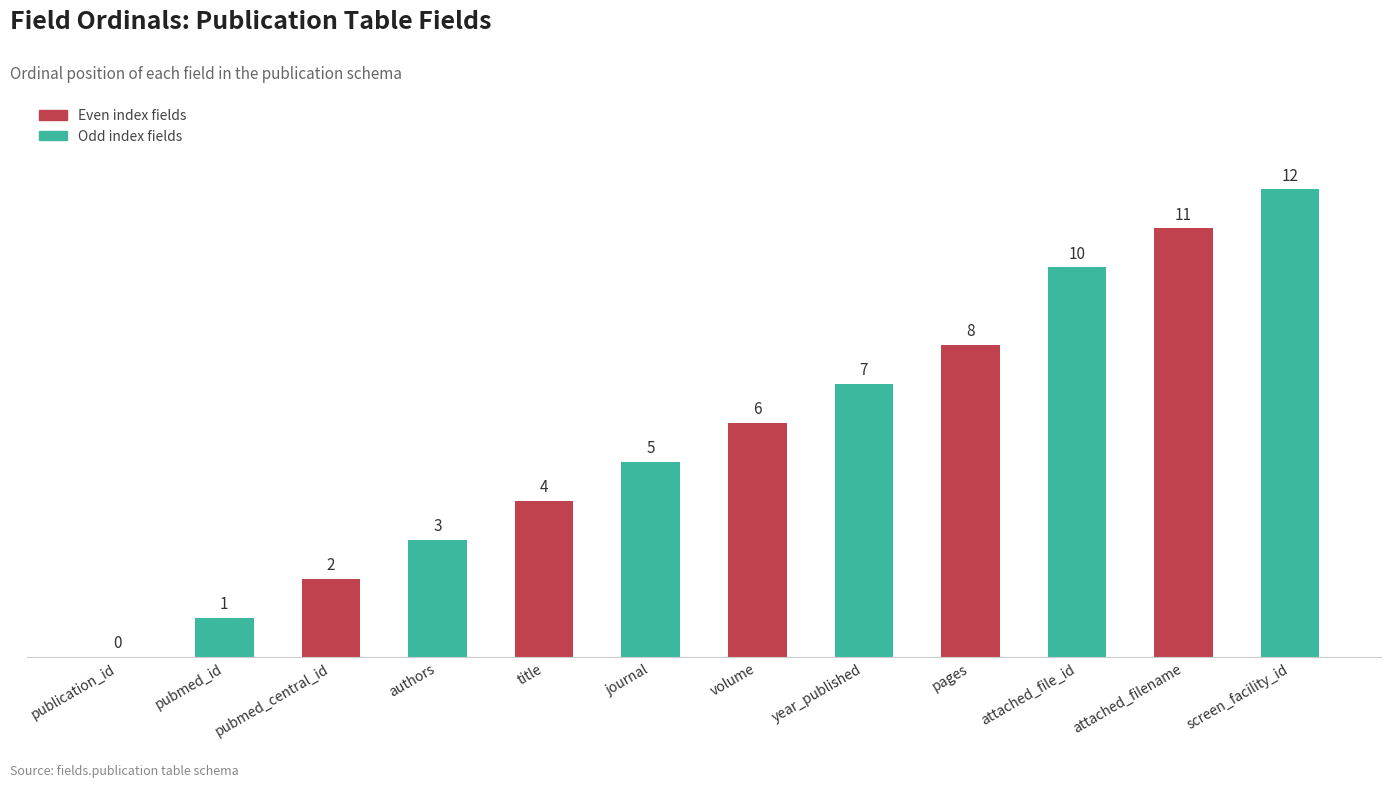

Reading left to right, extract all data points from this chart.

0	1	2	3	4	5	6	7	8	10	11	12